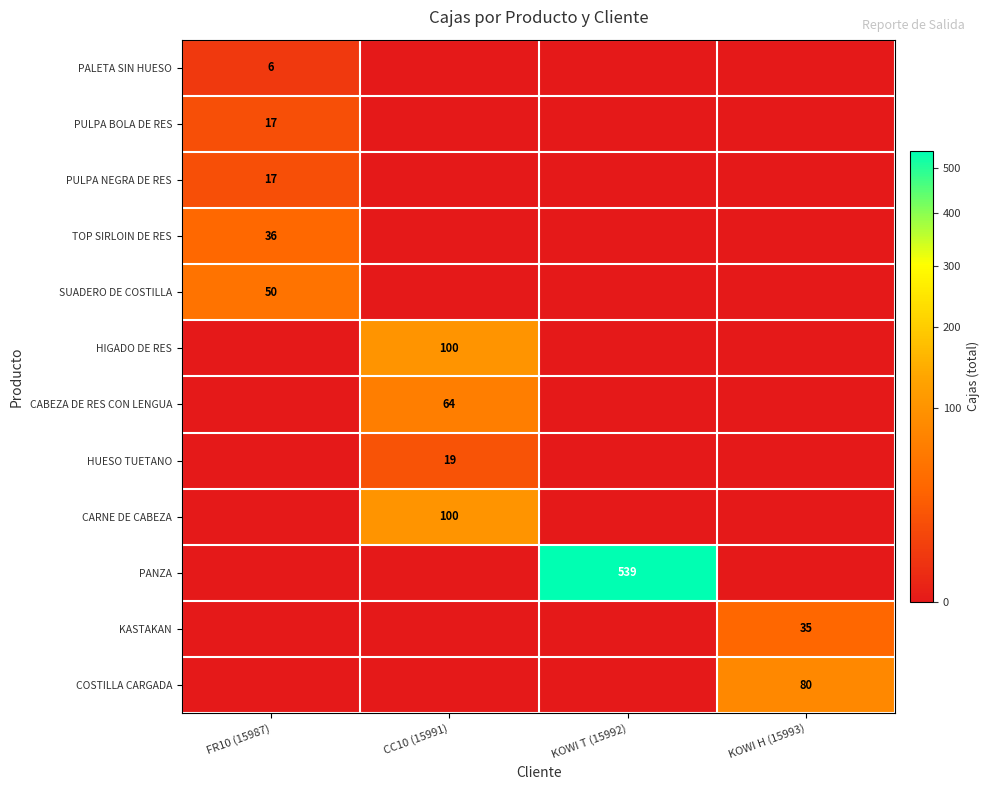

The value of PALETA SIN HUESO at FR10 (15987) is 6. True or false?

True